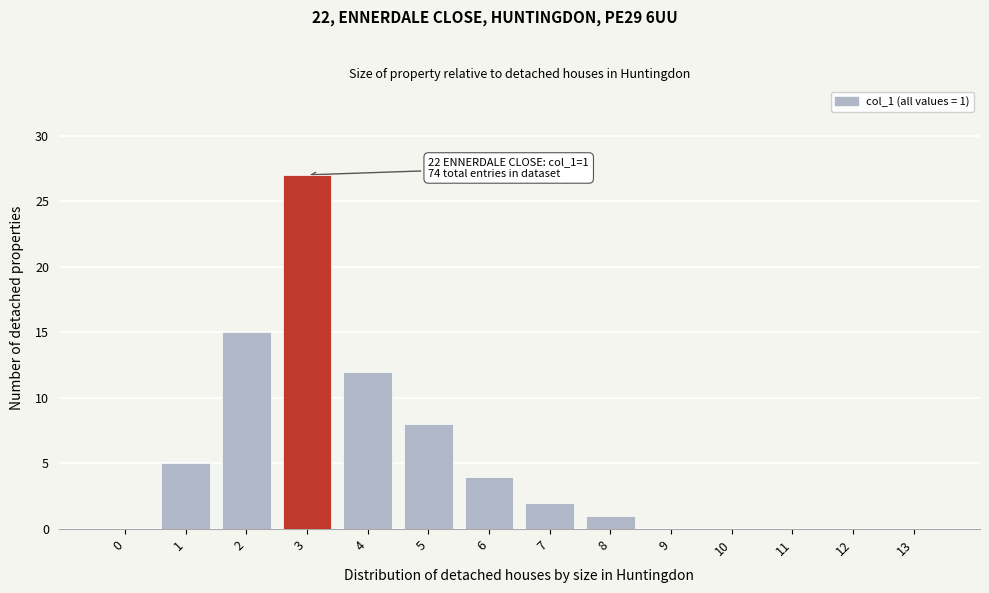

Reading left to right, extract all data points from this chart.

0=0	1=5	2=15	3=27	4=12	5=8	6=4	7=2	8=1	9=0	10=0	11=0	12=0	13=0